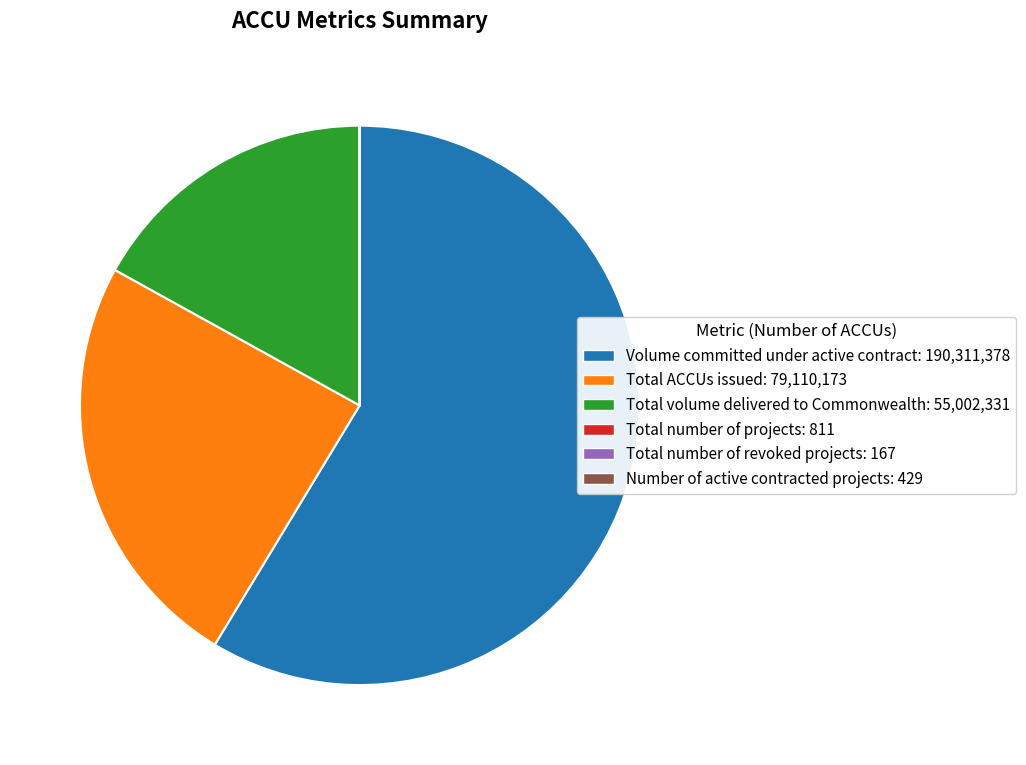

Is the sum of Total volume delivered to Commonwealth and Total ACCUs issued greater than half?

No